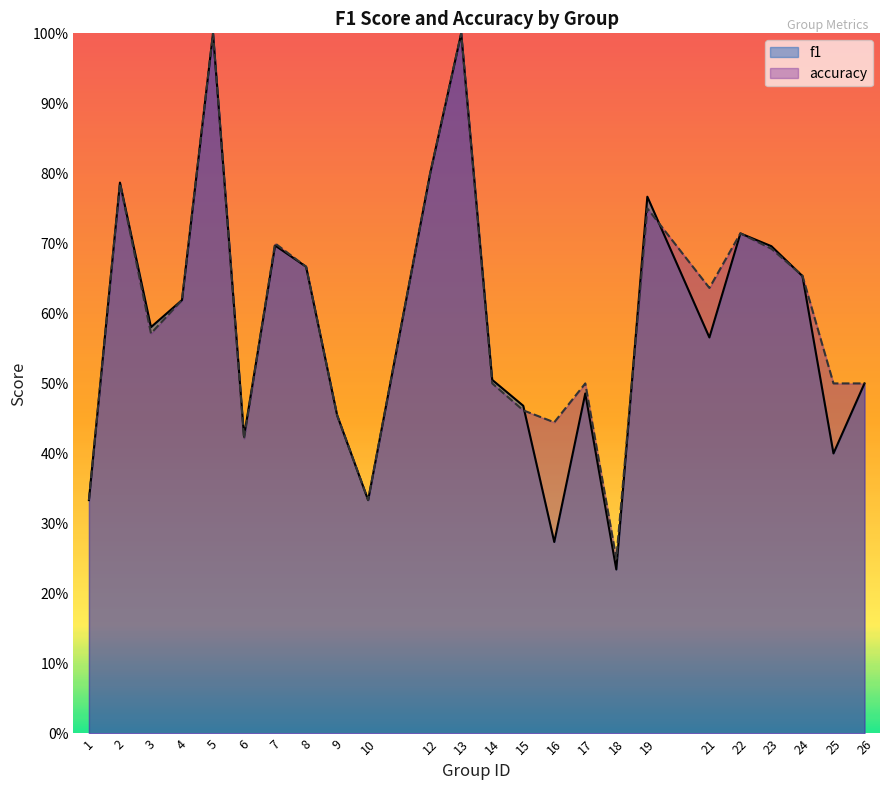

What is the average value of the f1 series?

0.6